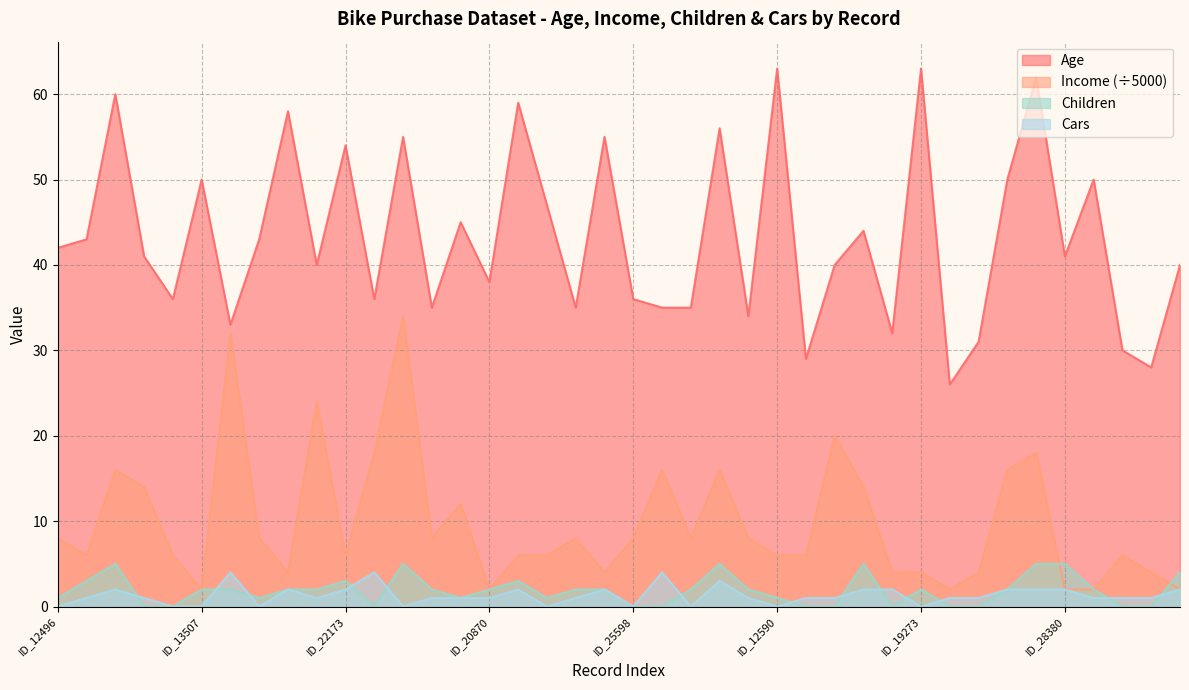

Rank the series by their maximum value, from highest to lowest.

Age, Income (÷5000), Children, Cars